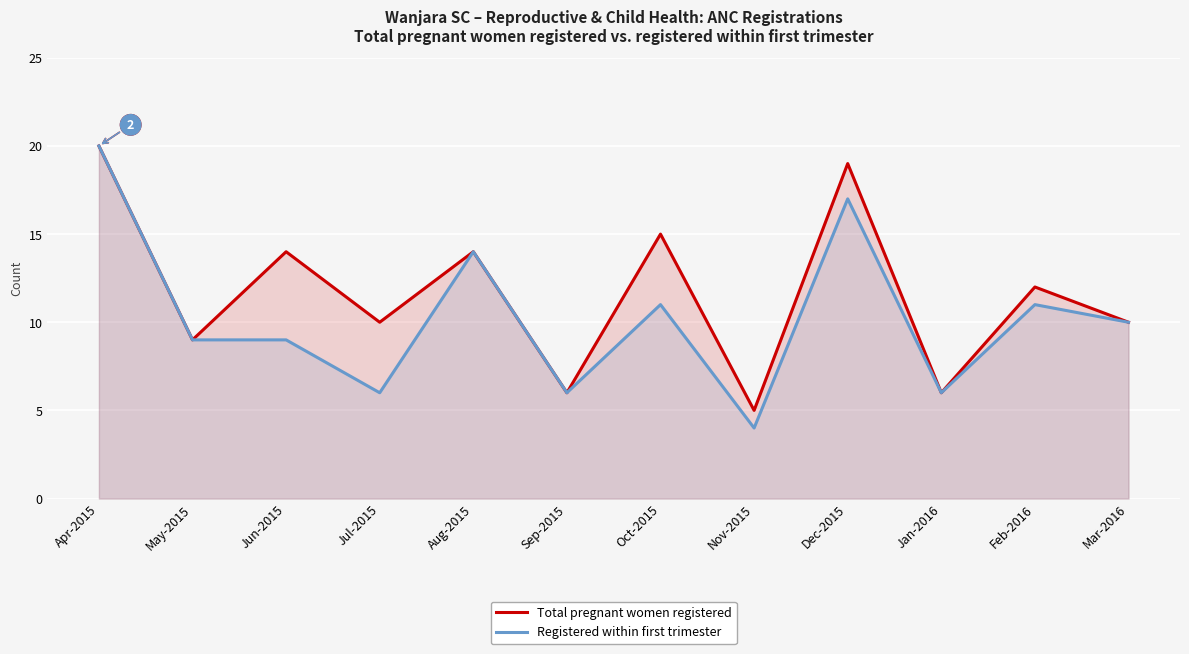

How many interior local peaks does the Registered within first trimester series have?

4